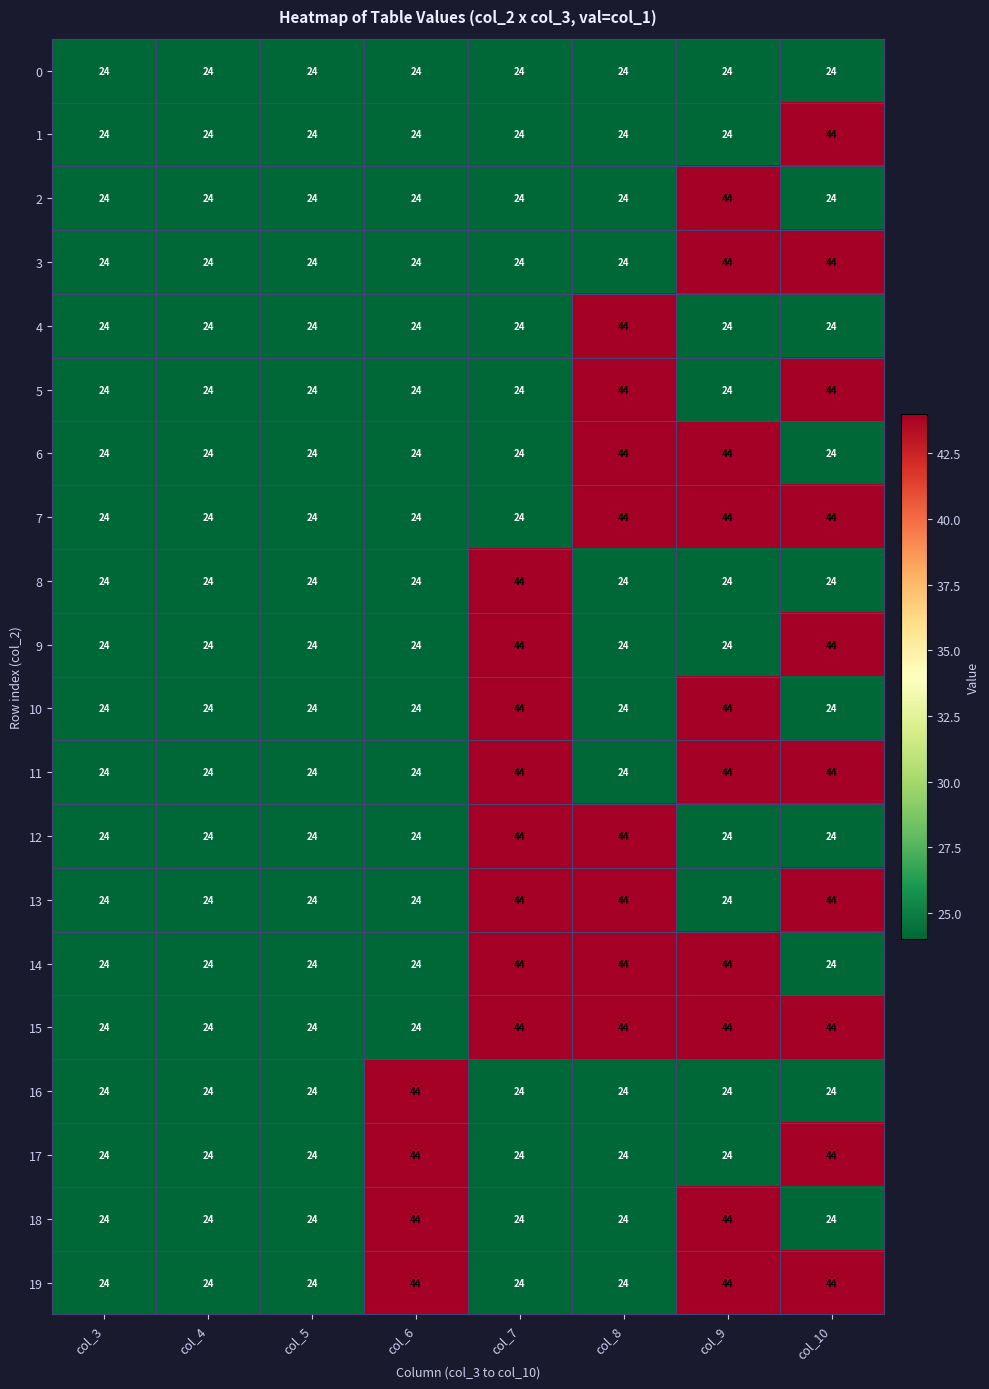

How many 19 values are between 24 and 44?

8